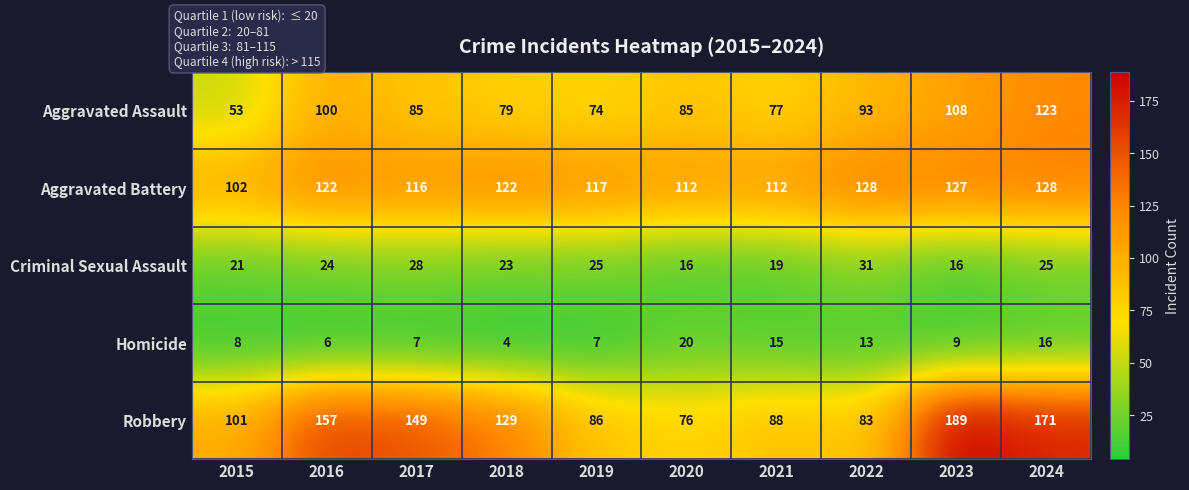

What is the minimum value shown in the chart?

4